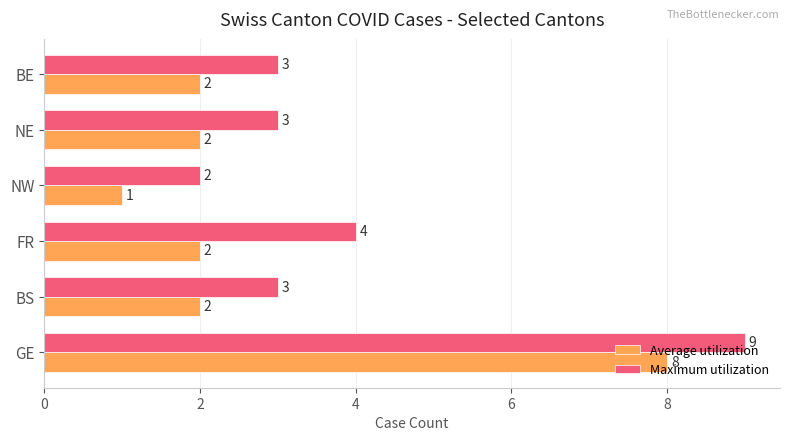

Rank the series by their maximum value, from highest to lowest.

Maximum utilization, Average utilization